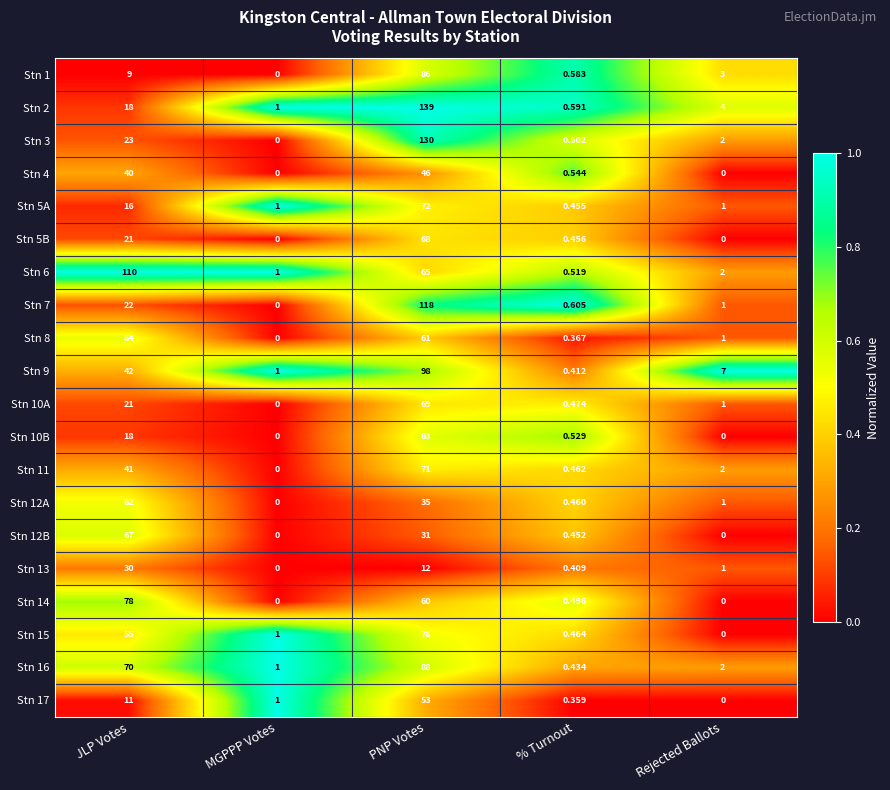

List the labels in order of Stn 3 value, largest first.

PNP Votes, JLP Votes, Rejected Ballots, % Turnout, MGPPP Votes